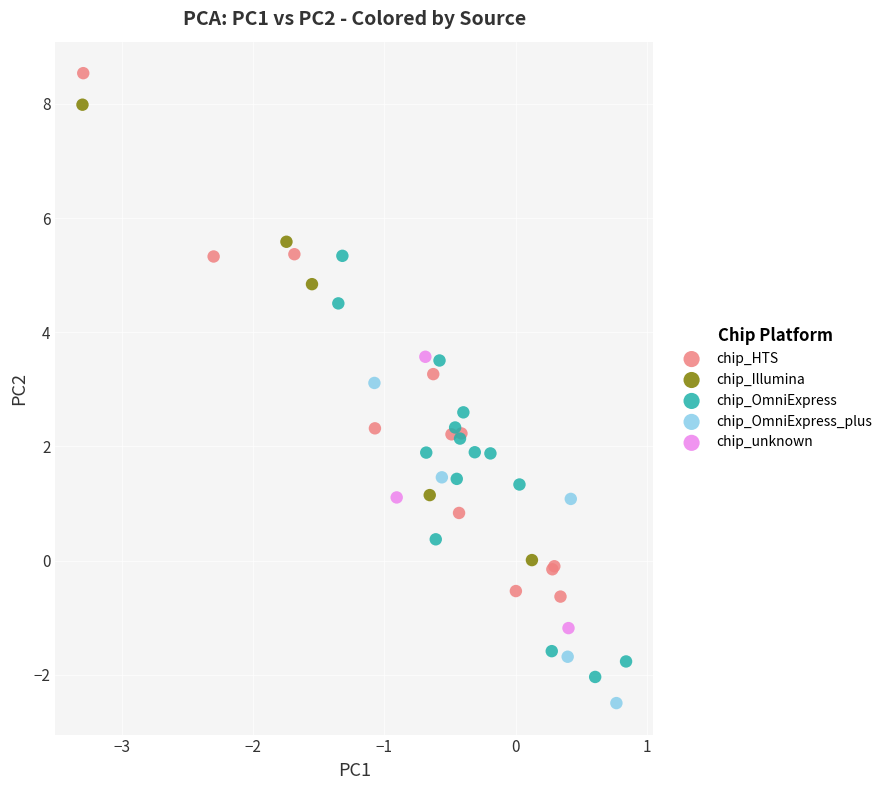

Which series reaches the maximum Y coordinate?

chip_HTS